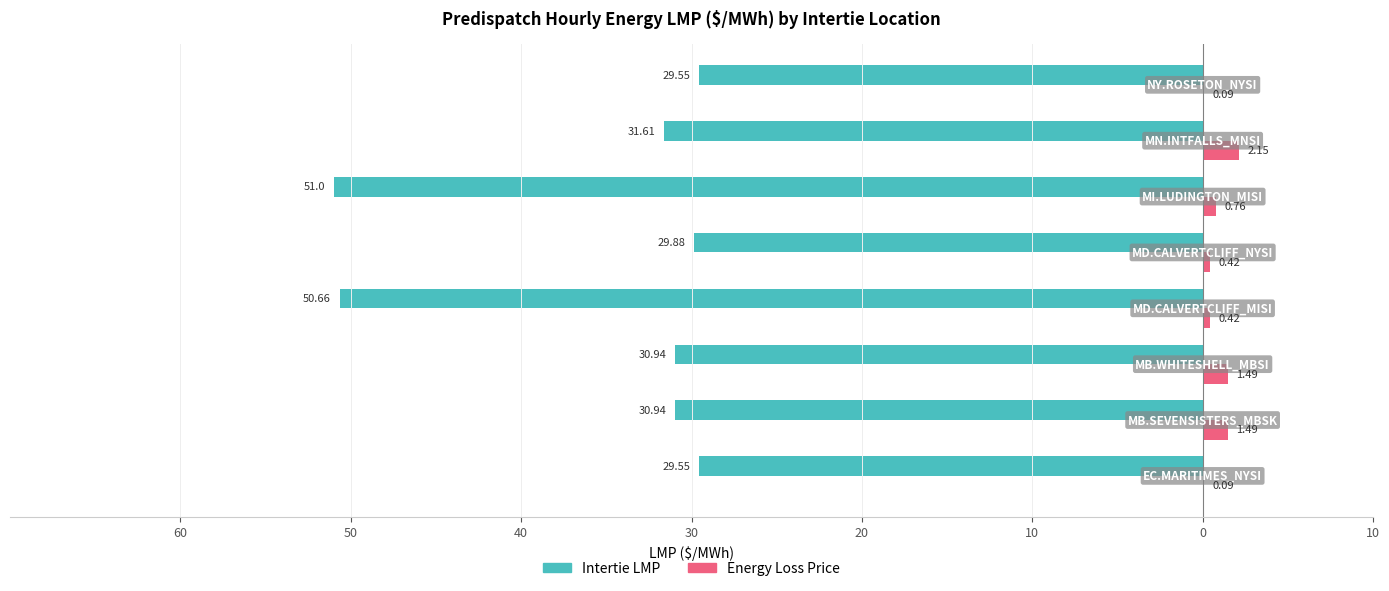

What are all the series names shown in the legend?

Intertie LMP, Energy Loss Price